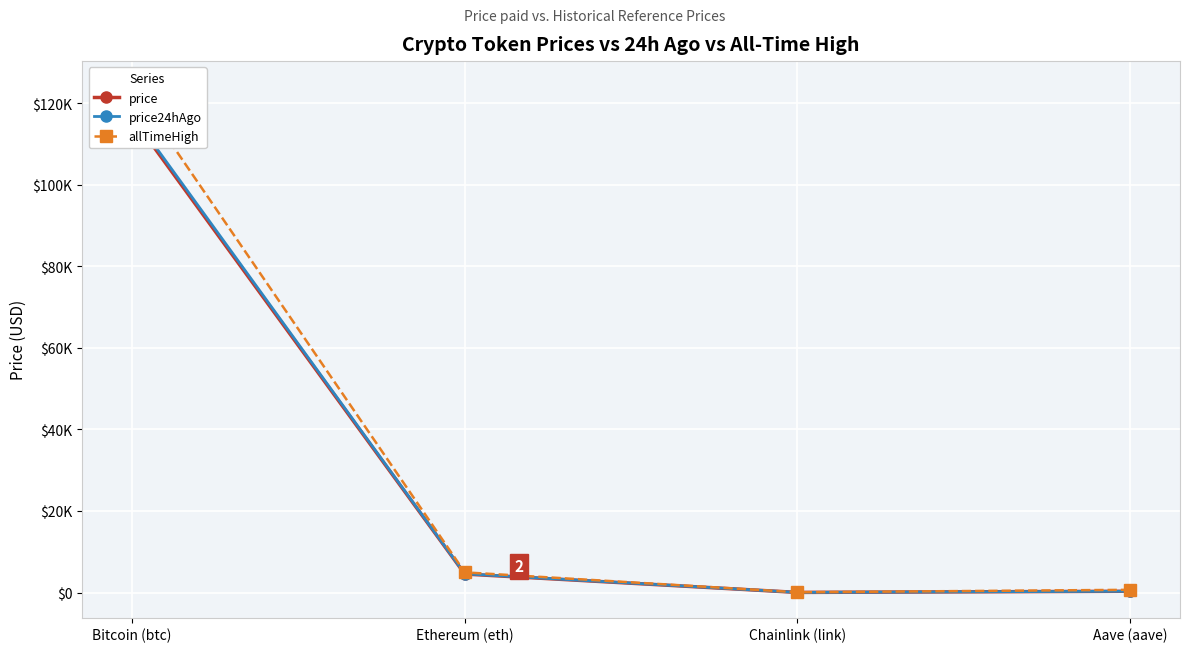

True or false: price24hAgo and allTimeHigh intersect in this chart.

False